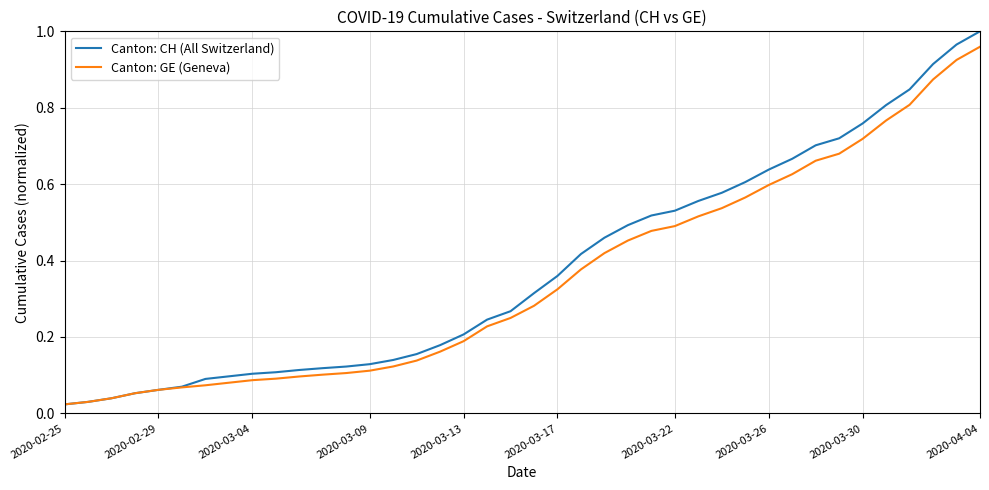

Rank the series by their maximum value, from lowest to highest.

Canton: GE (Geneva), Canton: CH (All Switzerland)